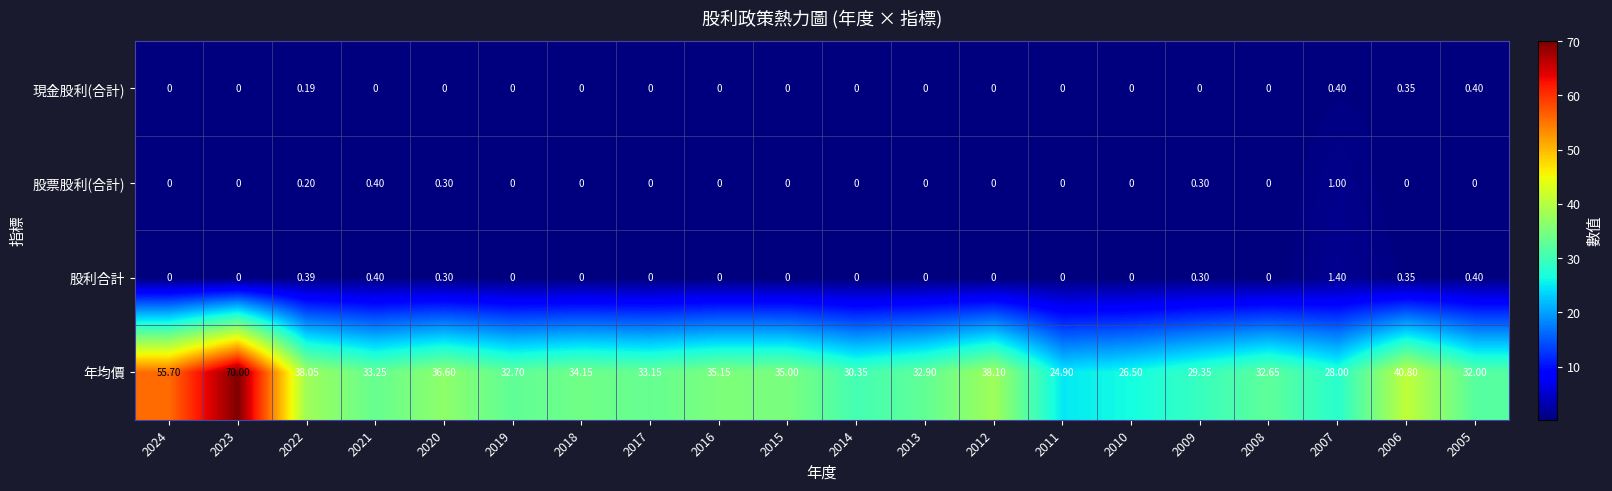

Rank the series at 2022 from lowest to highest value.

現金股利(合計), 股票股利(合計), 股利合計, 年均價